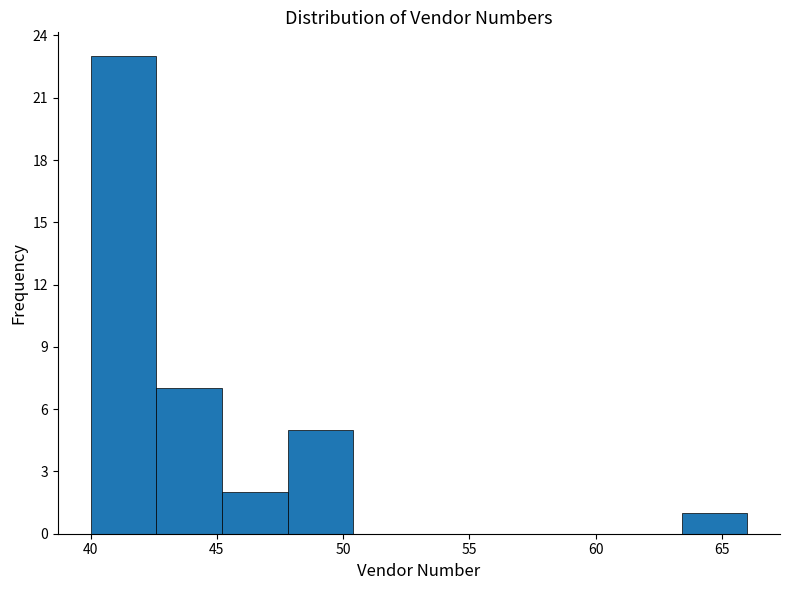

How tall is the bar that spans 63.4 to 66.0 on the x-axis? Neither the bar edges nor the heights are printed on the chart, so give them approximately, as read against the axes.

1